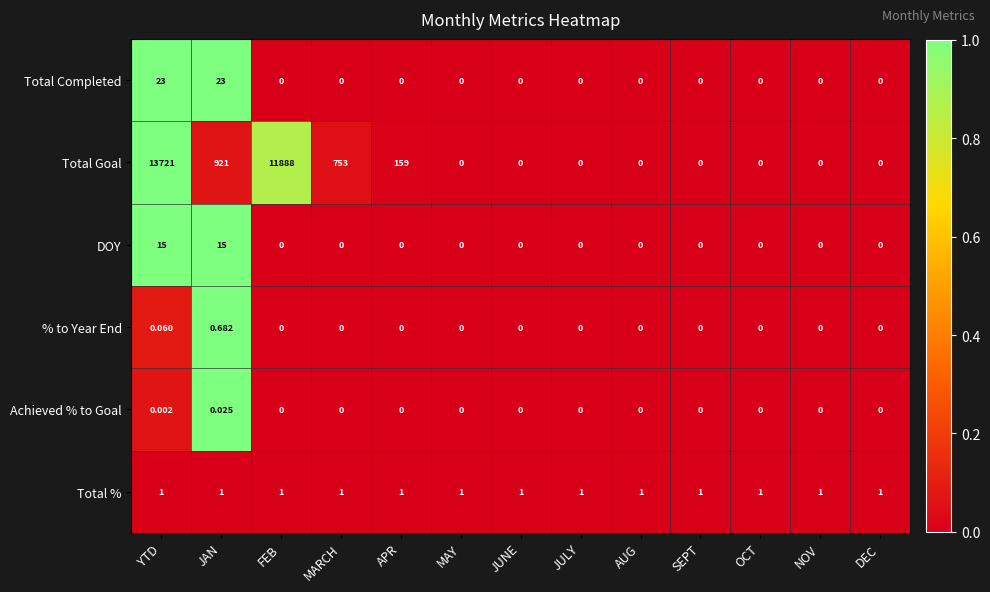

List the series in order of their peak value, lowest first.

Achieved % to Goal, % to Year End, Total %, DOY, Total Completed, Total Goal